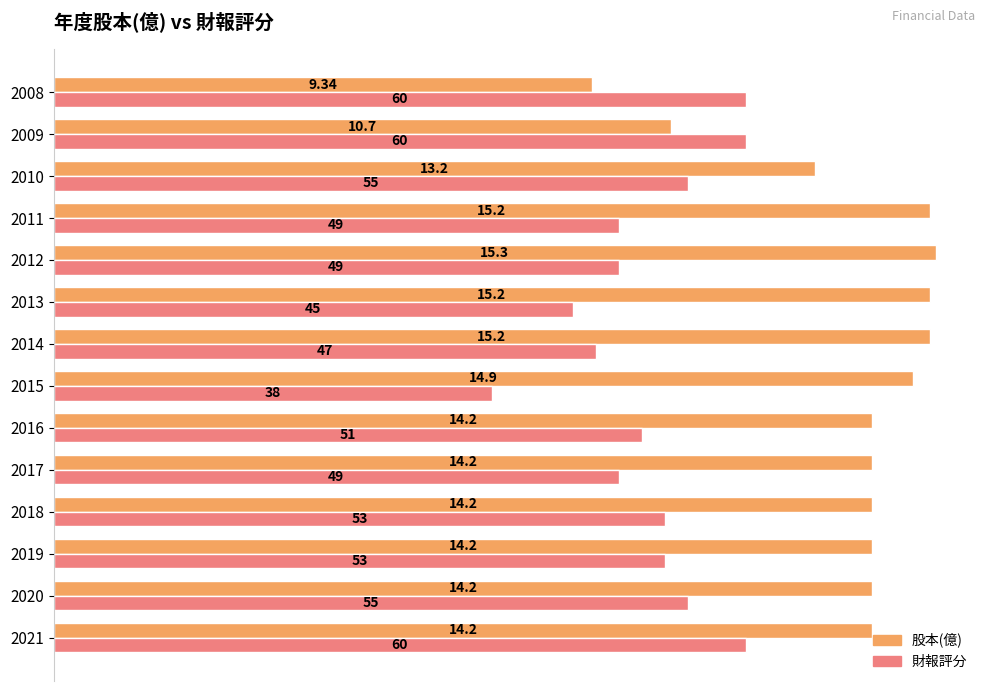

How many series are shown in this chart?

2